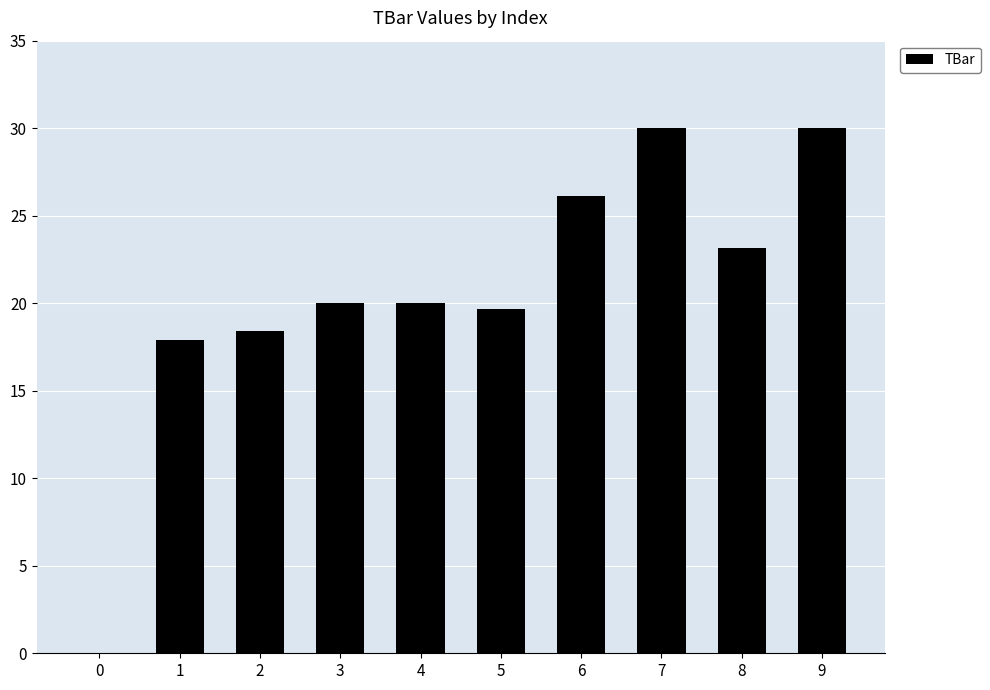

The chart shows a value of 26.1 at 6. True or false?

True